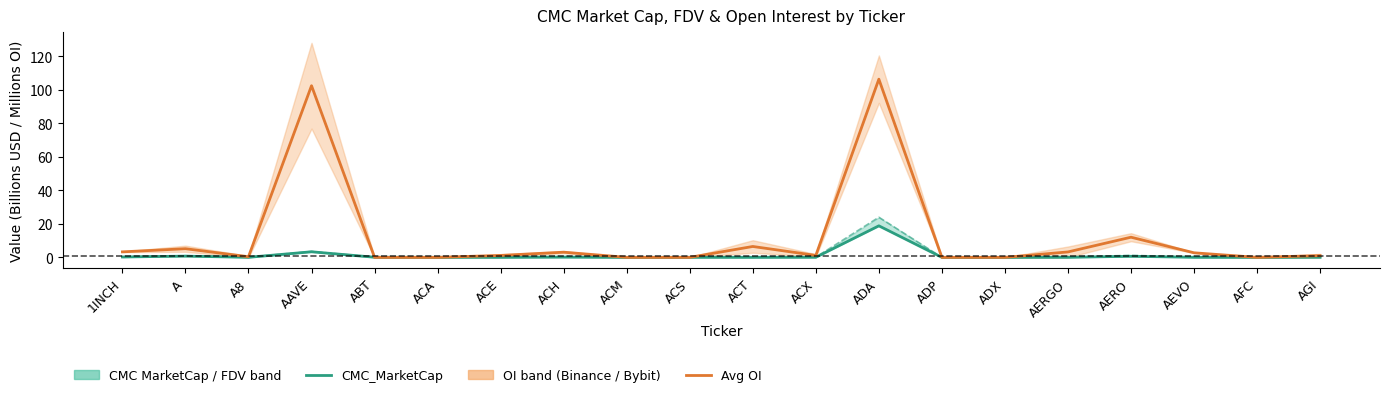

How many interior local valleys does the CMC_MarketCap series have?

6